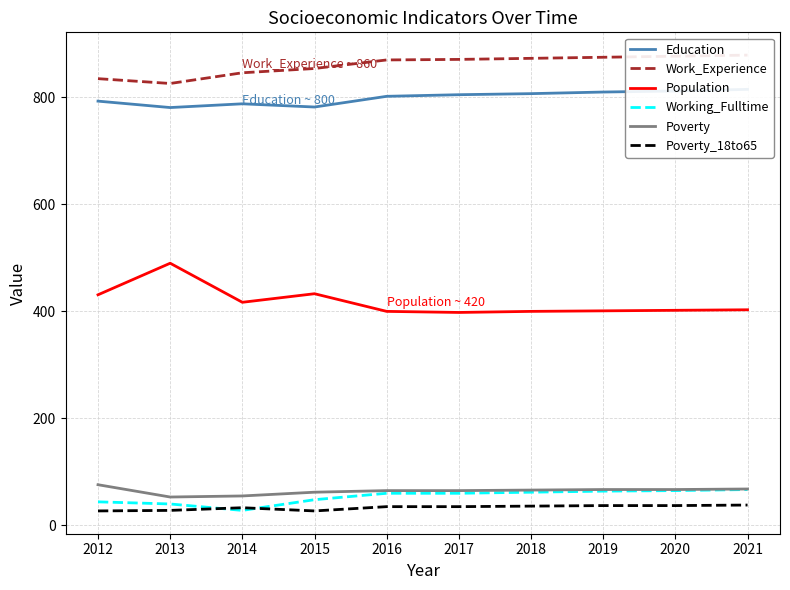

What is the highest value of the Education series?

815